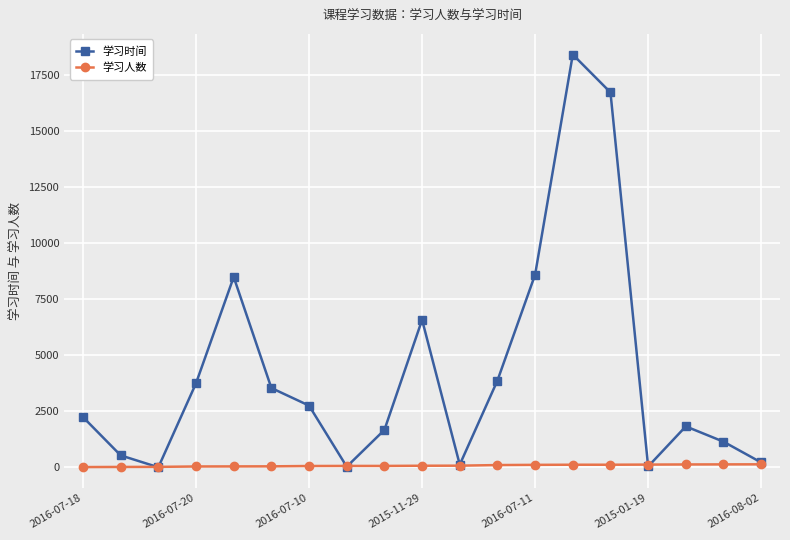

Which series has the largest total across all categories?

学习时间